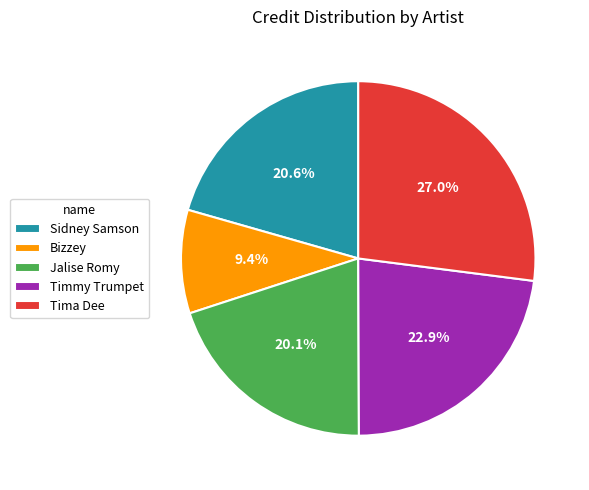

Does Tima Dee account for over 50% of the chart?

No